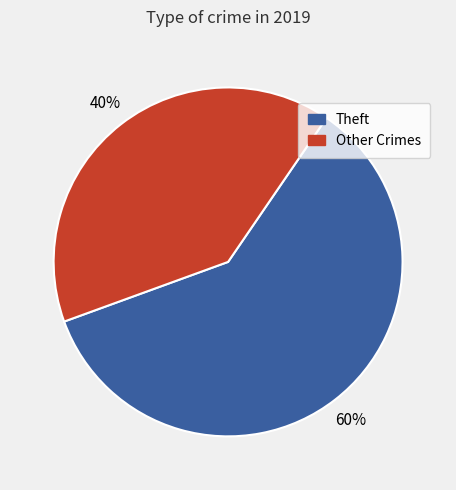

To the nearest percent, what portion does Other Crimes represent?

40%